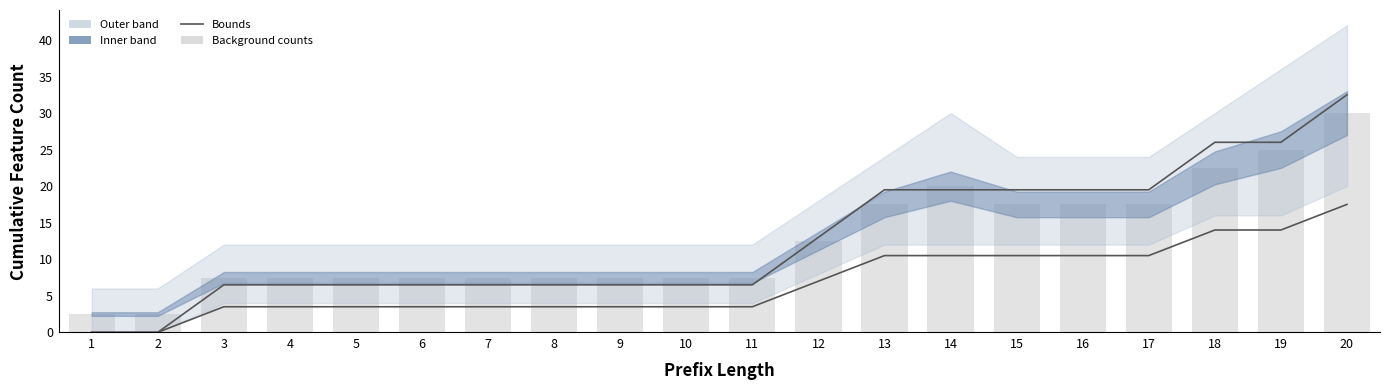

What is the total value across all series at 13?

30.0